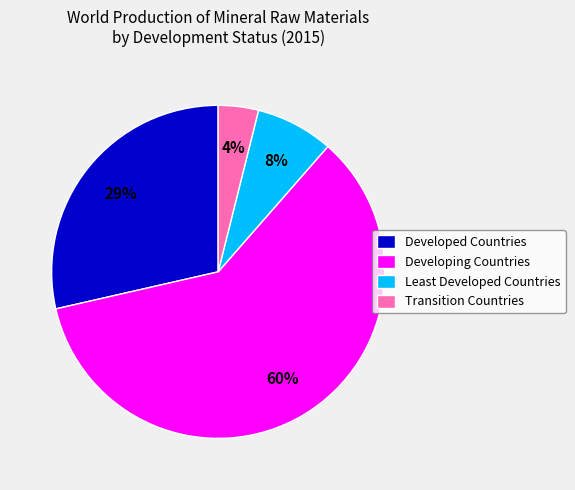

Count the number of slices in the pie.

4